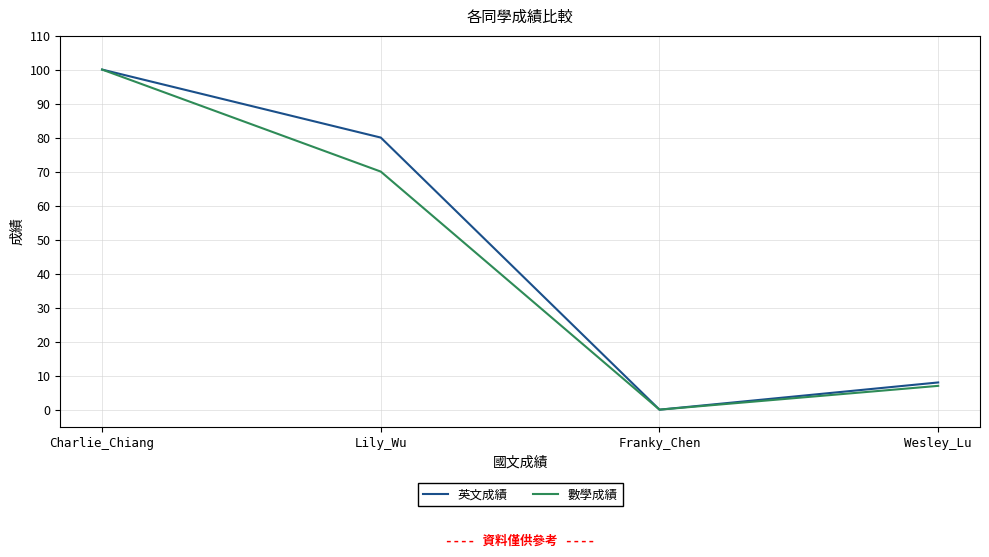

What is the total value across all series at Charlie_Chiang?

200